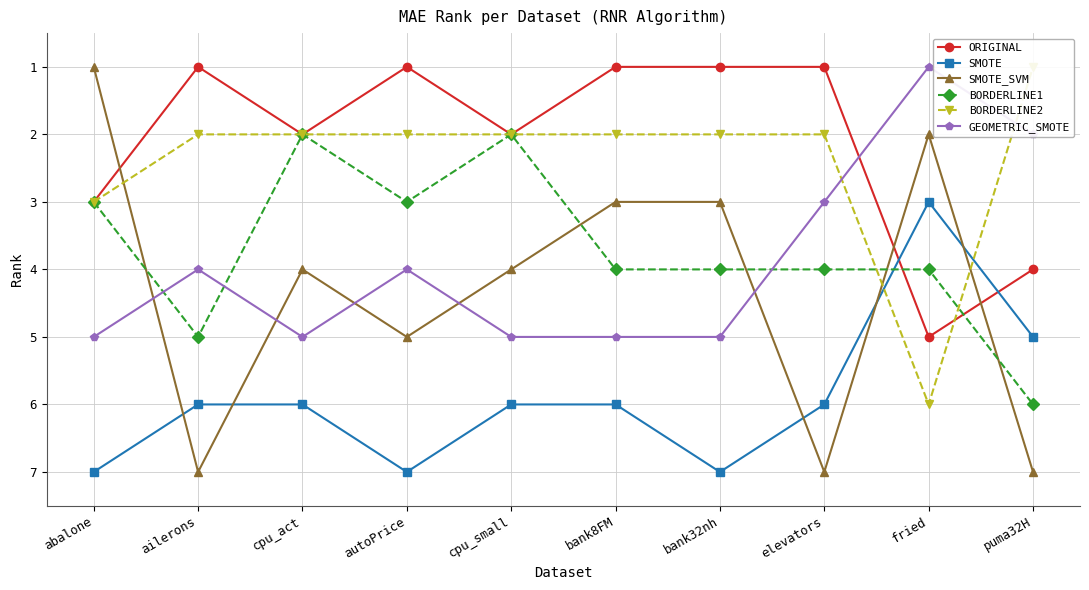

Which series has the largest total across all categories?

SMOTE